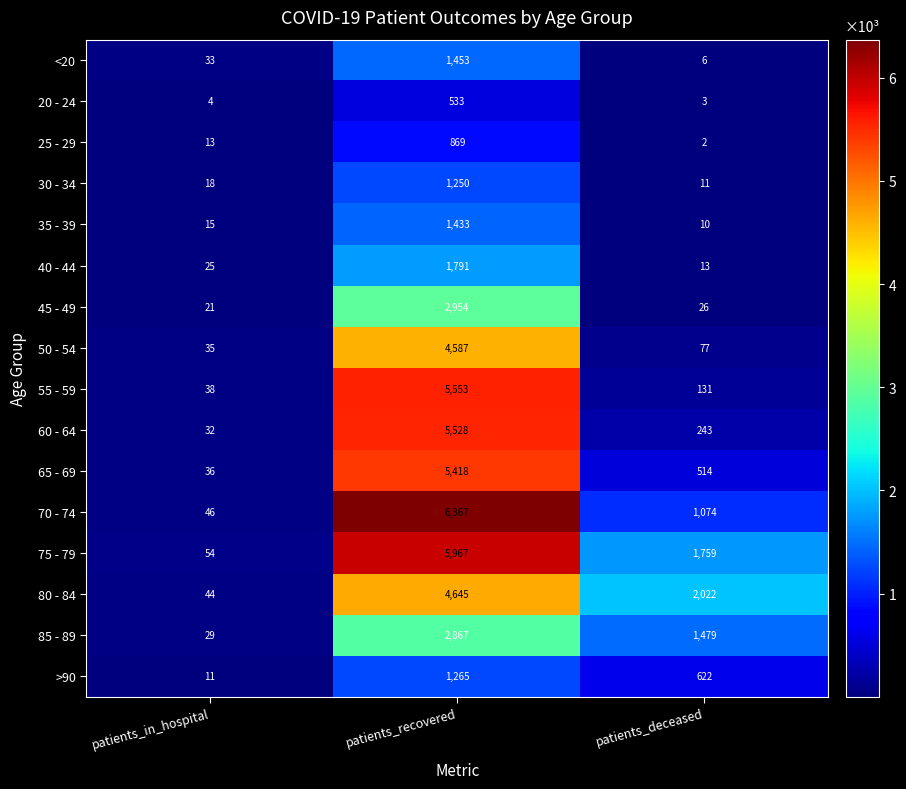

How many series are shown in this chart?

16